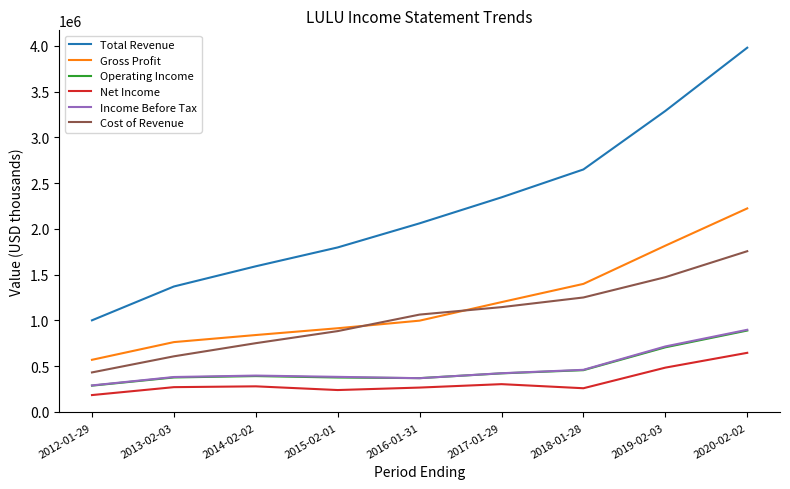

What is the highest value of the Net Income series?

645600